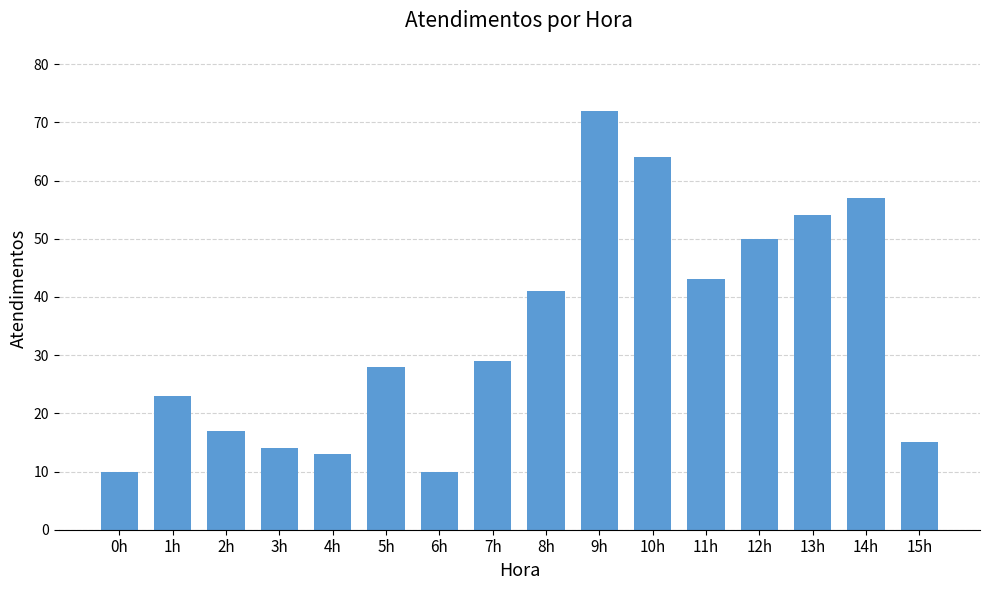

The value at 5h is 28. True or false?

True